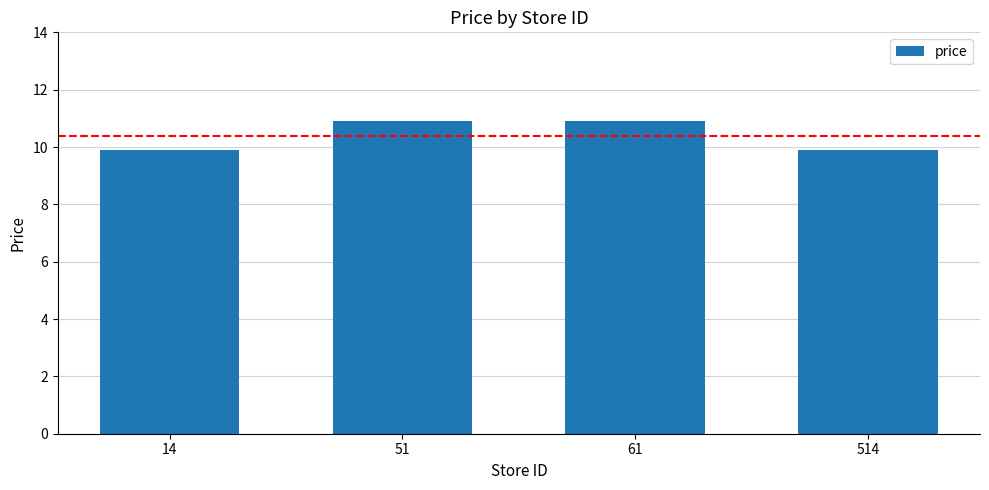

How many values exceed 10?

2